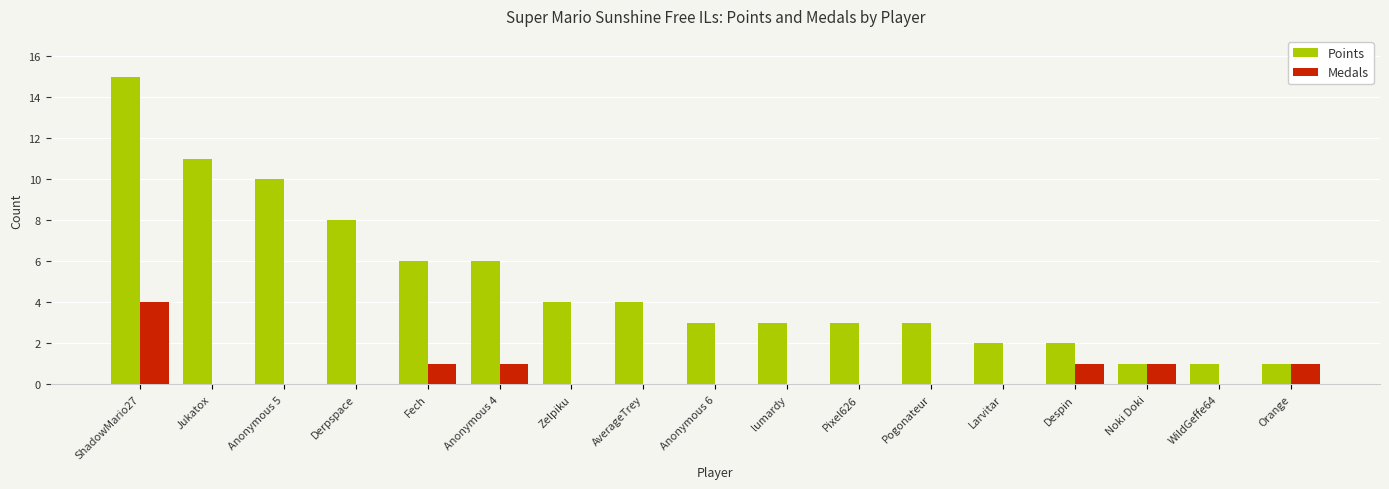

At which label does Points reach its peak?

ShadowMario27